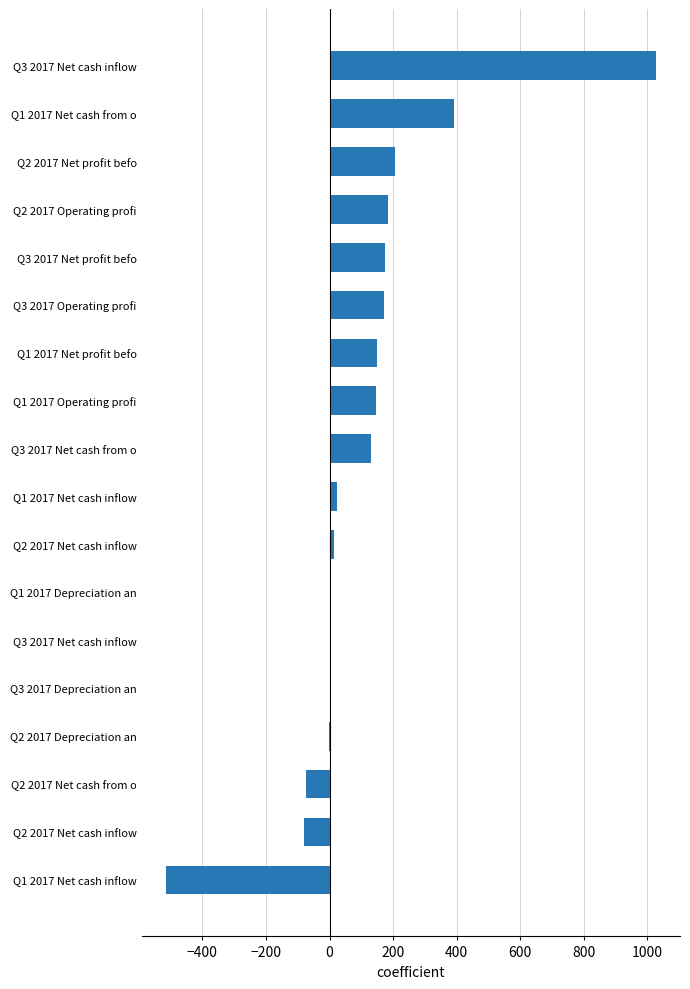

Are the bars horizontal?

Yes